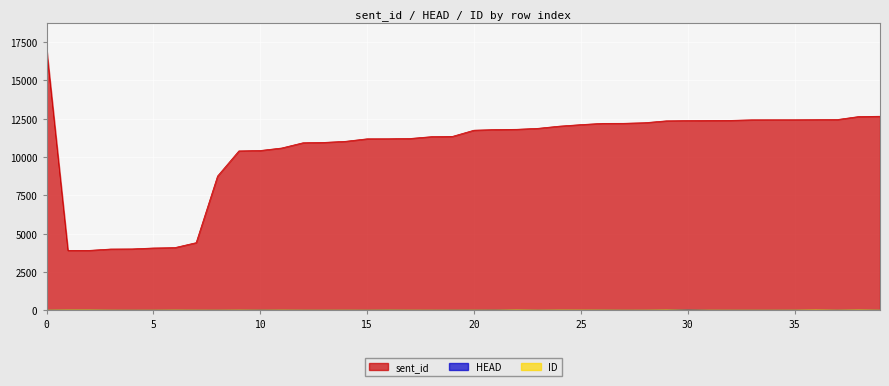

Rank the series by their maximum value, from highest to lowest.

sent_id, HEAD, ID